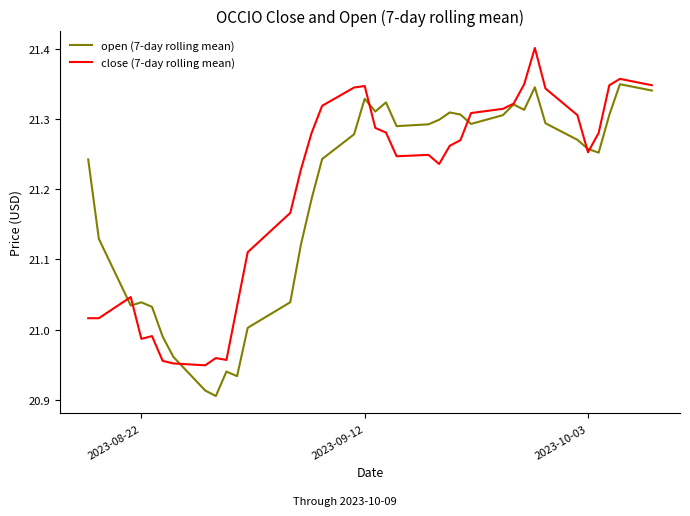

Rank the series by their maximum value, from lowest to highest.

open (7-day rolling mean), close (7-day rolling mean)